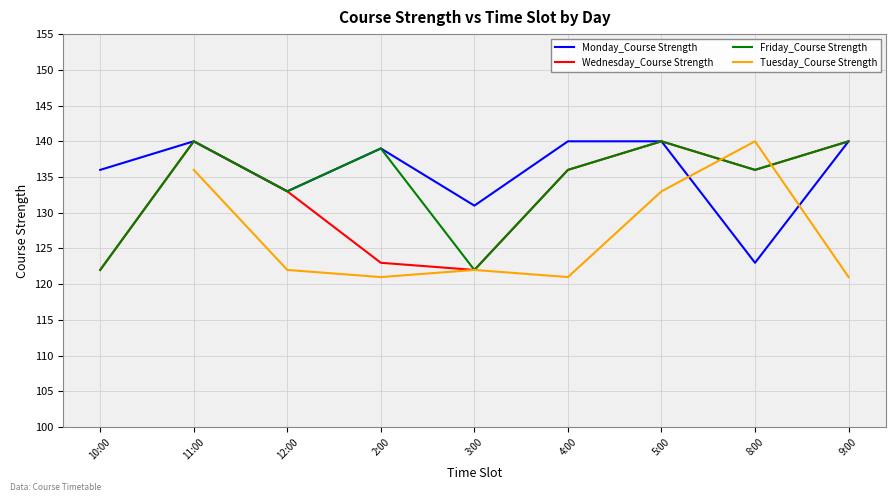

What is the sum of all Friday_Course Strength values?

1208